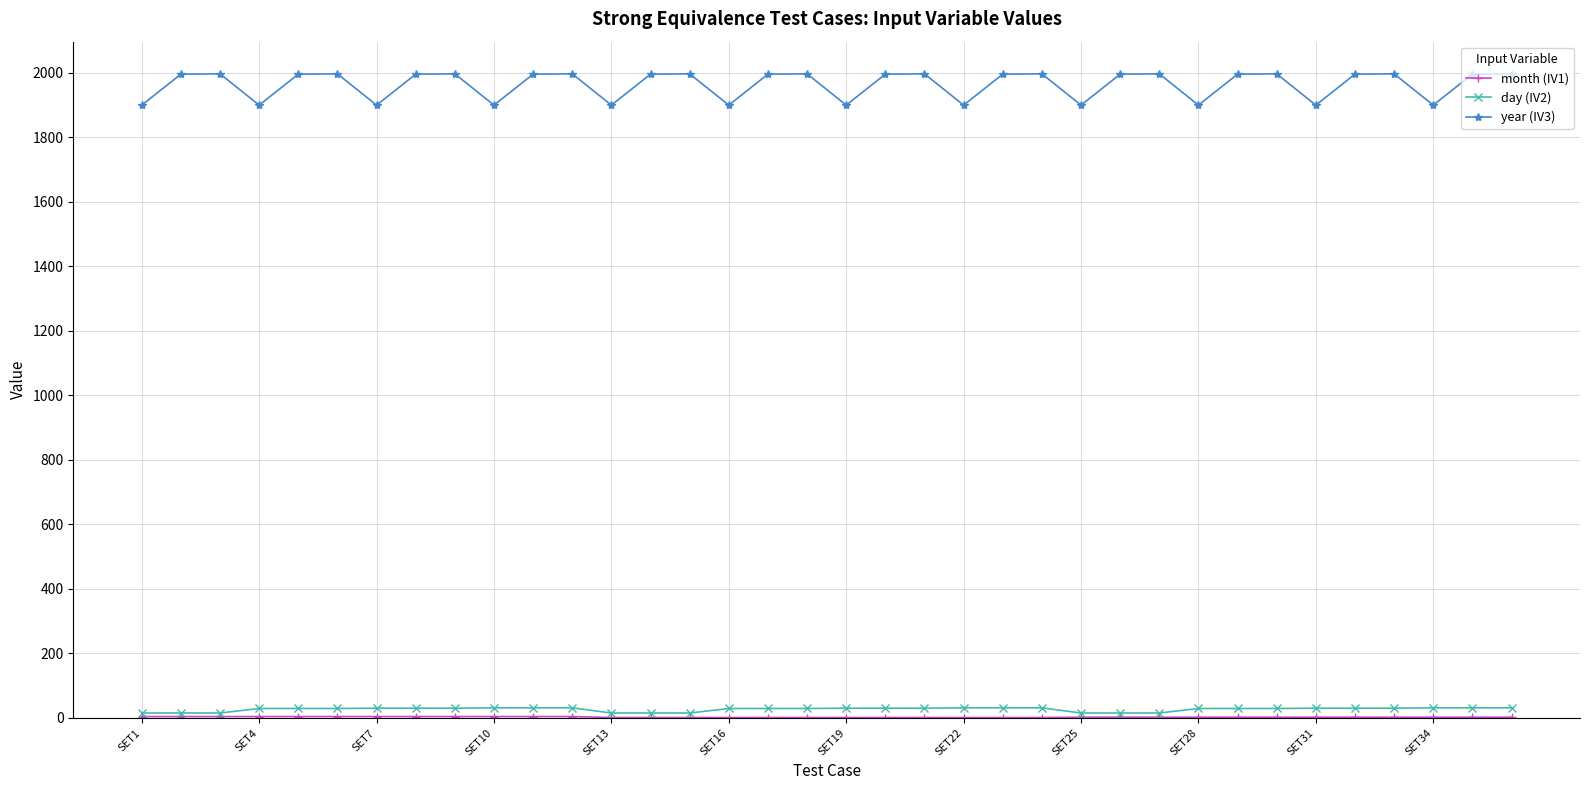

What is the maximum value shown in the chart?

1997